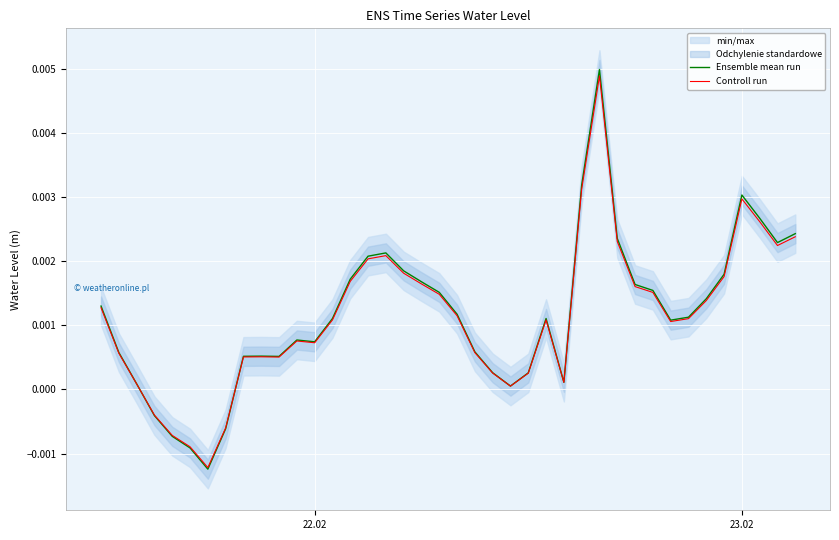

After their last crossing, which series has the higher values: Ensemble mean run or Controll run?

Ensemble mean run